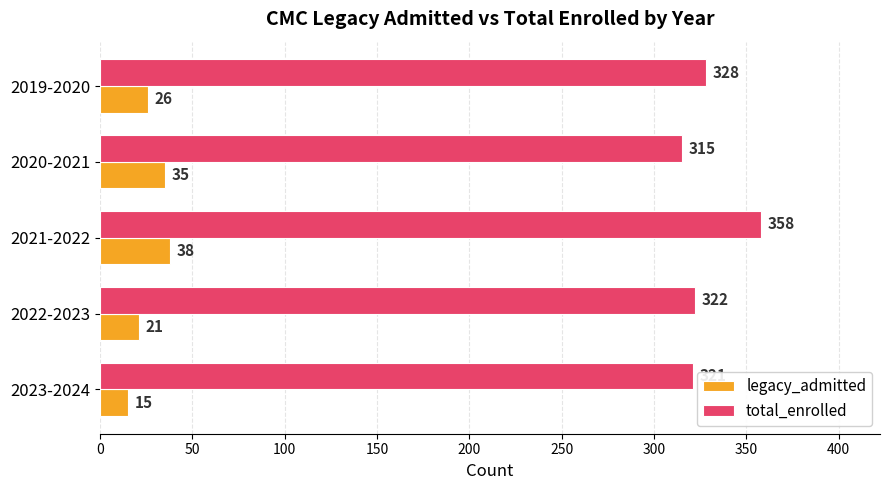

Rank the series by their maximum value, from highest to lowest.

total_enrolled, legacy_admitted